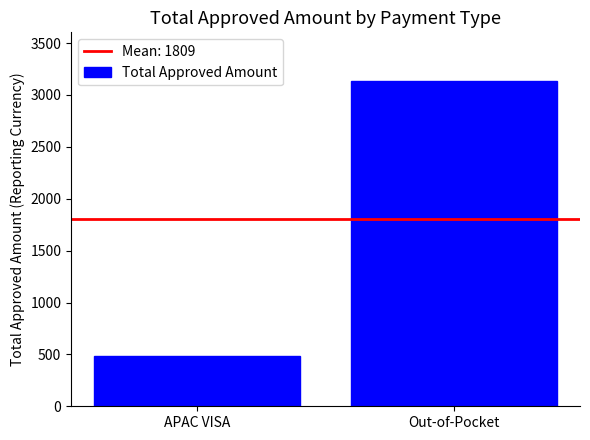

Reading left to right, what are all the values shown in this chart?

483.8	3133.3